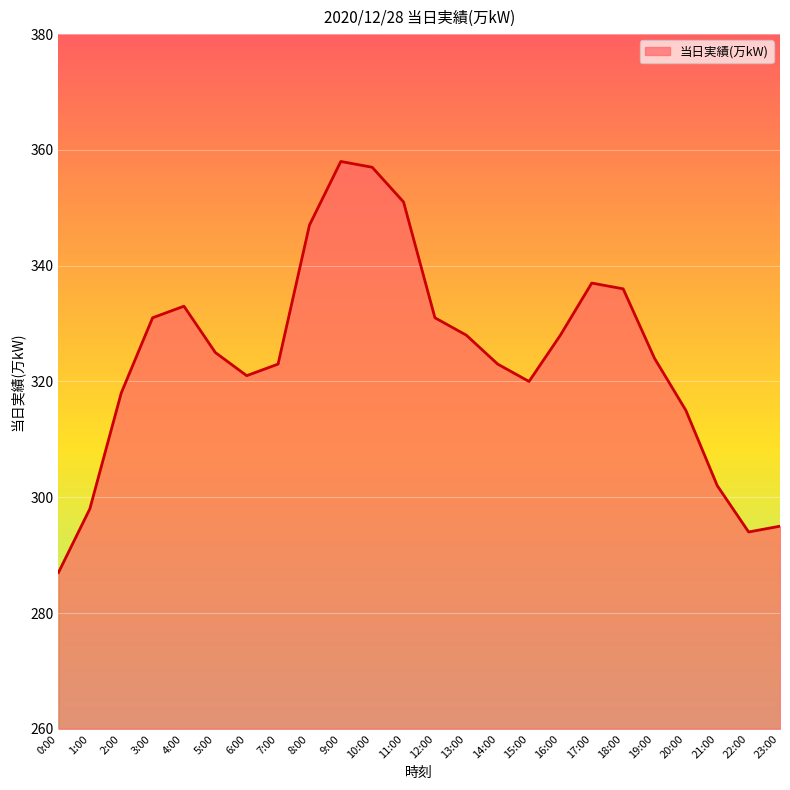

How many interior local valleys (lower than both neighbors) does the data have?

3